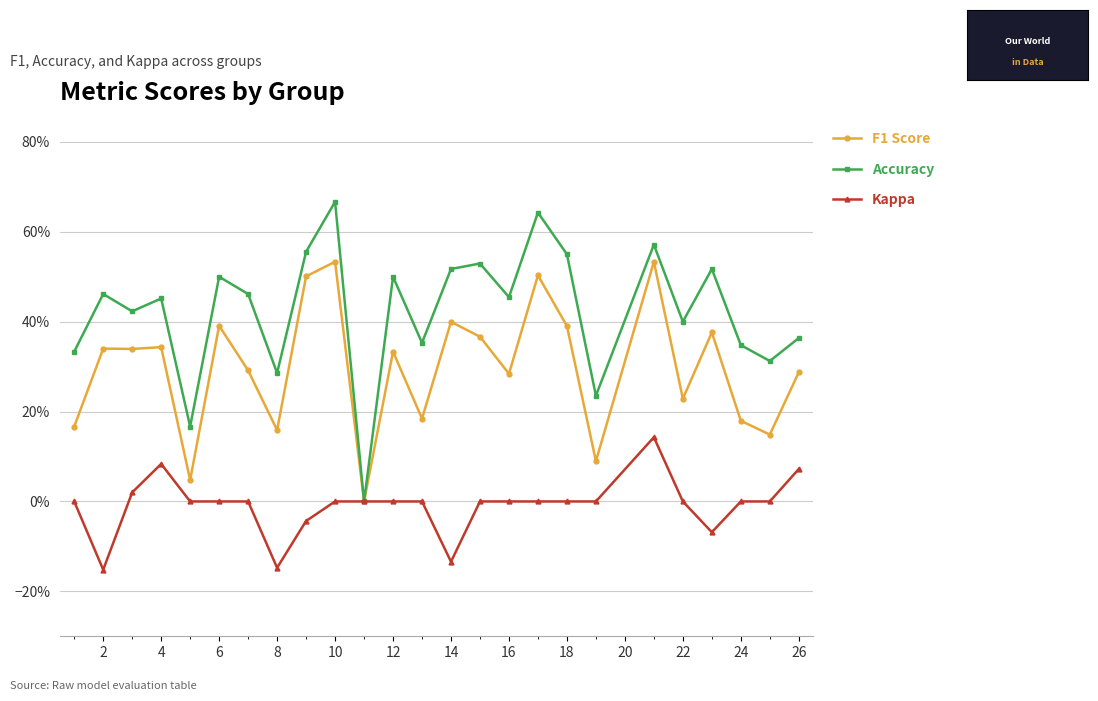

Does the chart display data point markers on the line(s)?

Yes